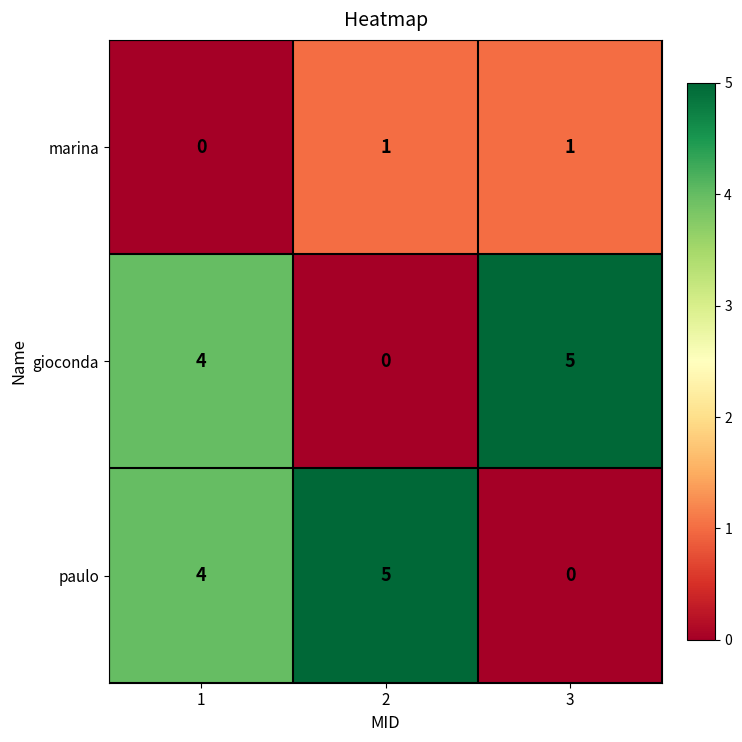

The value of marina at 3 is 1. True or false?

True